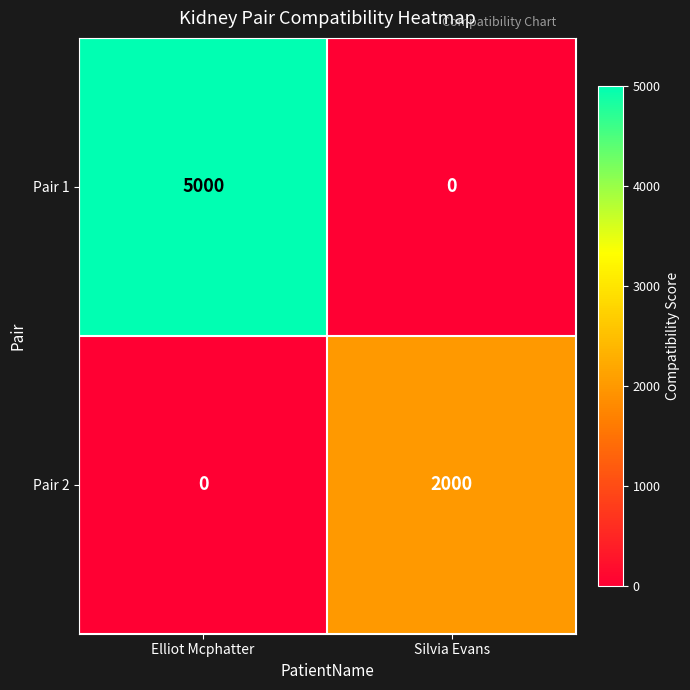

List the series in order of their overall mean, lowest first.

Pair 2, Pair 1